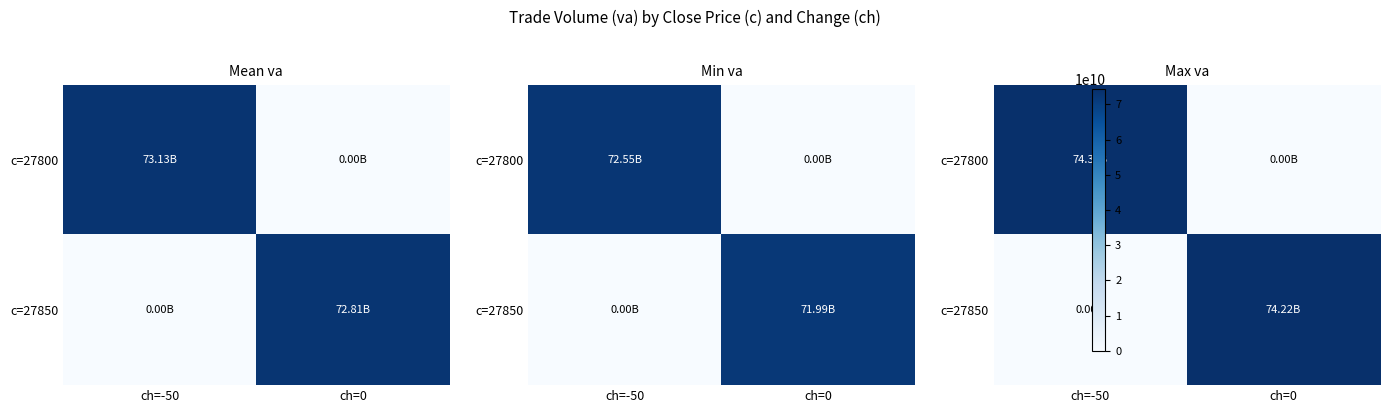

Which has a higher value, ch=-50 or ch=0?

ch=-50